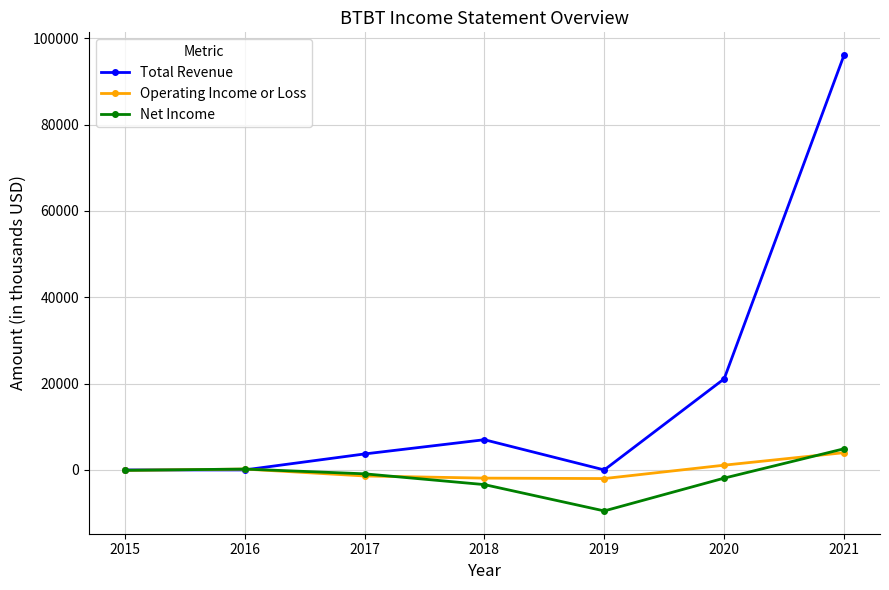

Between 2016 and 2019, which series saw the biggest shift?

Net Income